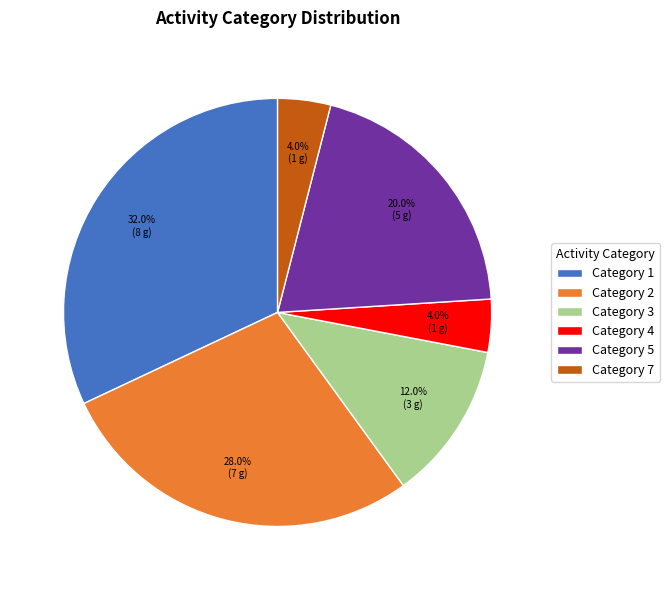

Which has a higher value, Category 3 or Category 5?

Category 5